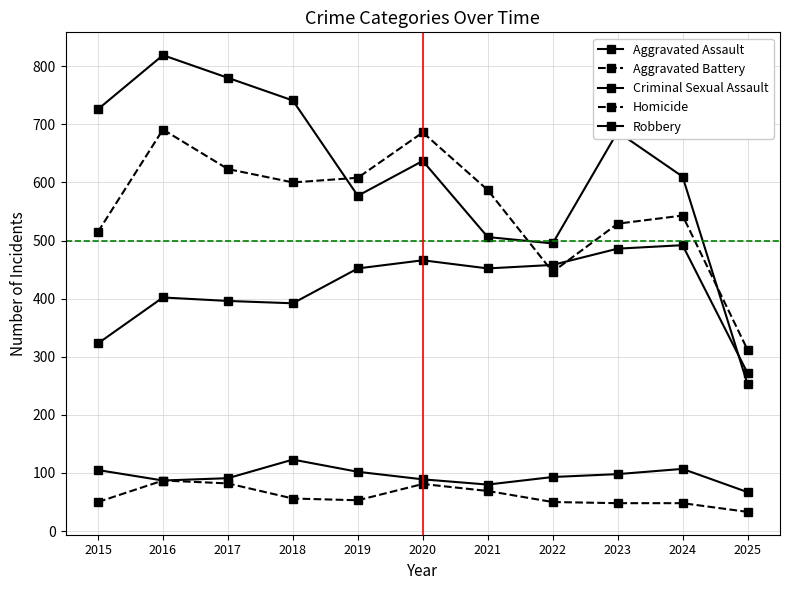

How many times do Robbery and Aggravated Assault cross each other?

1